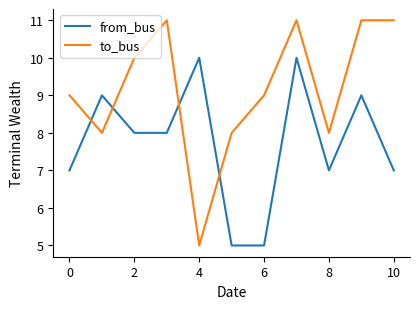

What is the highest value of the to_bus series?

11